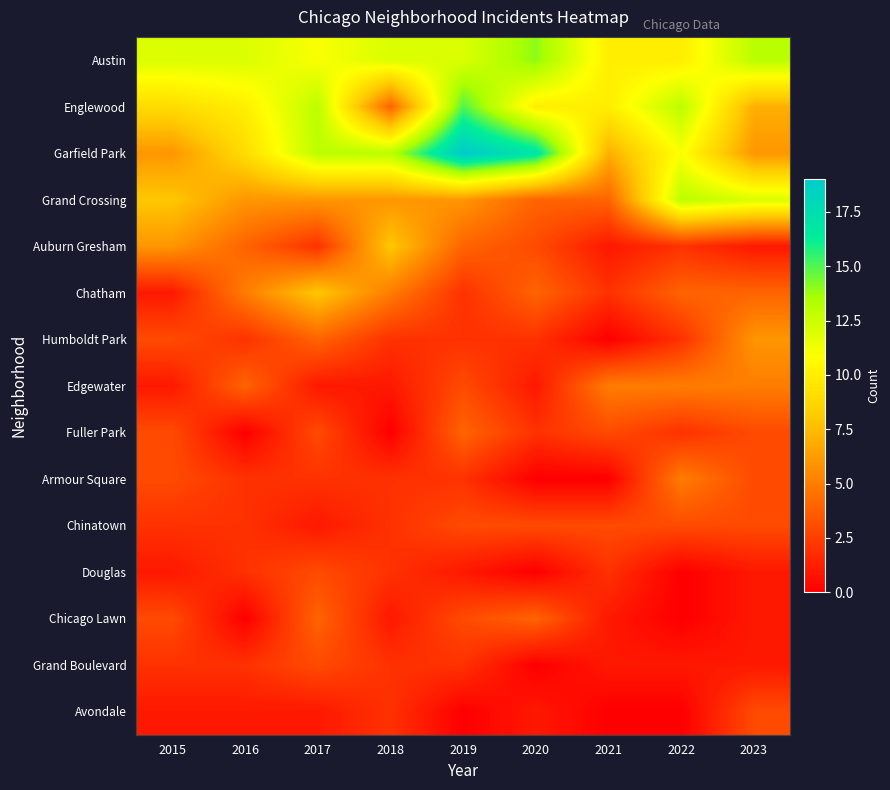

Which category has the highest value across all series?

2019